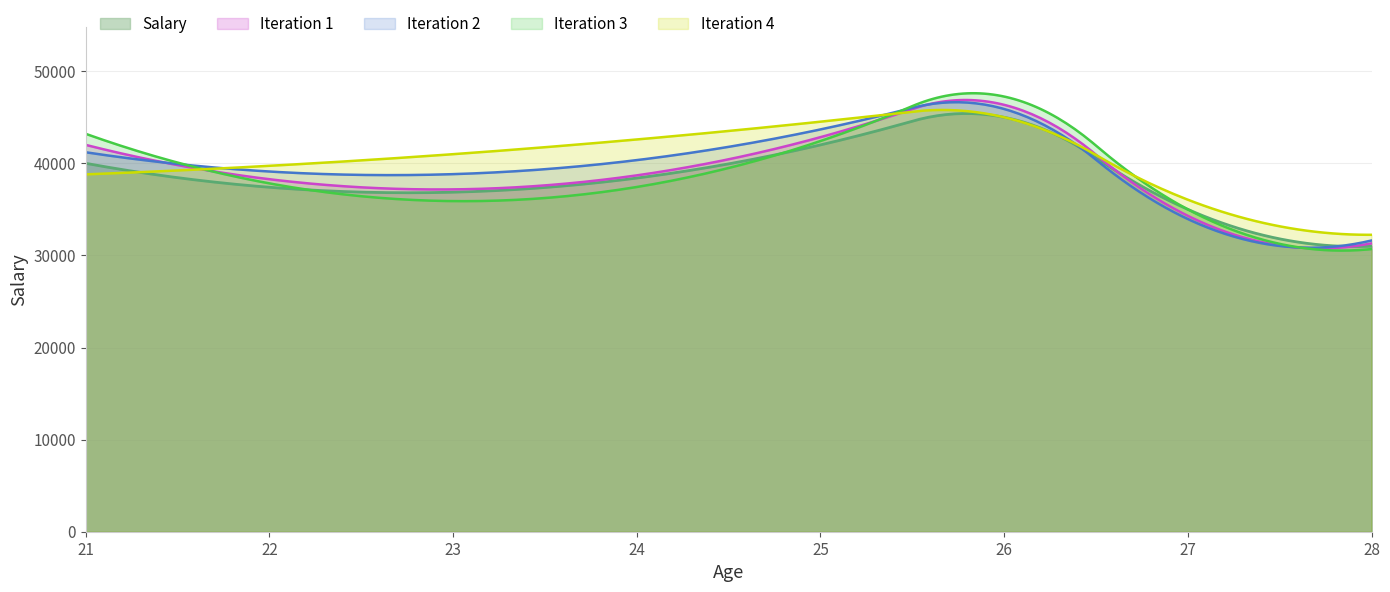

The value at 26 is 45000. True or false?

True